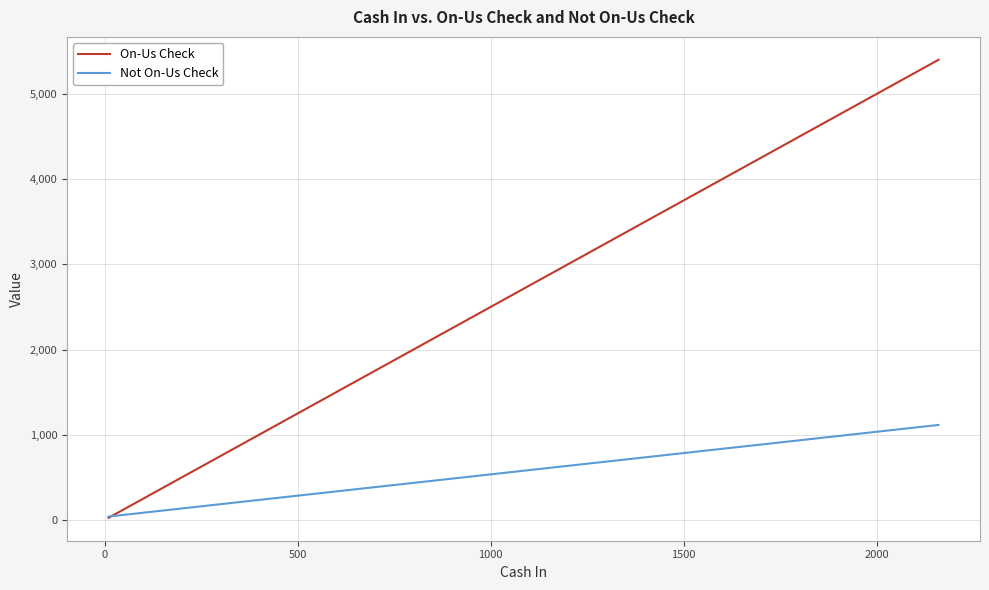

What is the highest value of the Not On-Us Check series?

1115